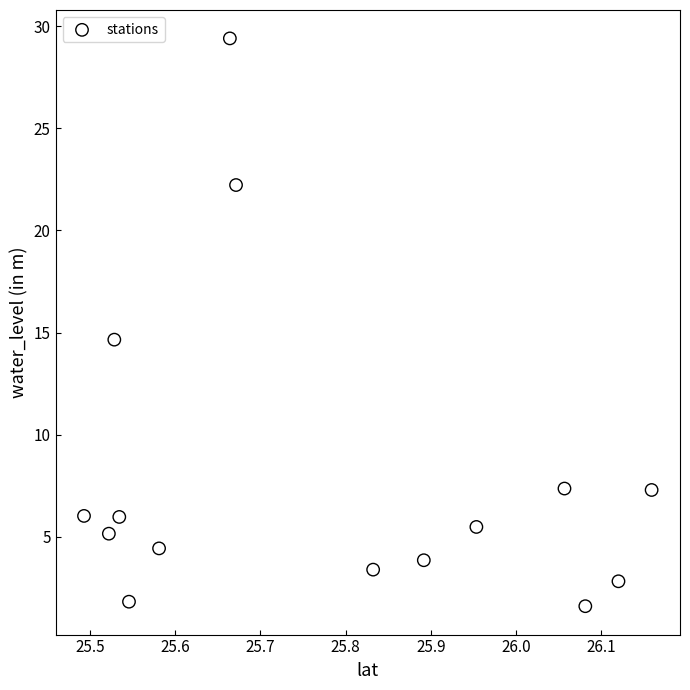

What is the range of X values (max minus min)?

0.7